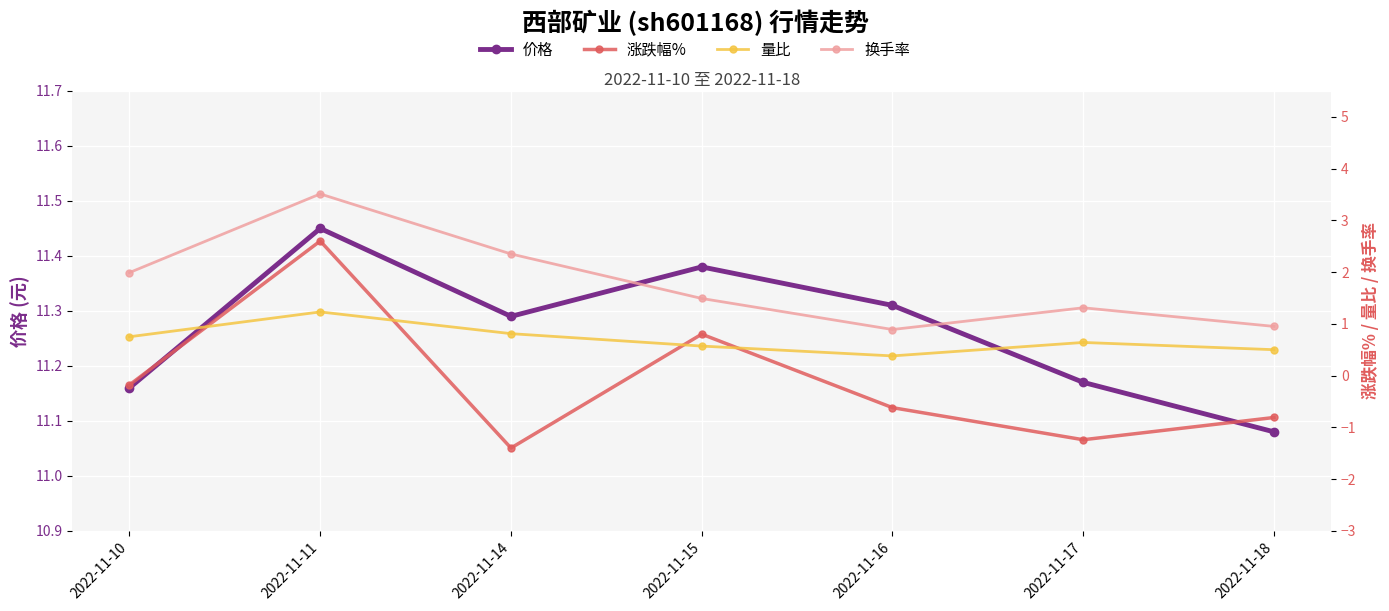

Which series has the widest spread of values?

涨跌幅%